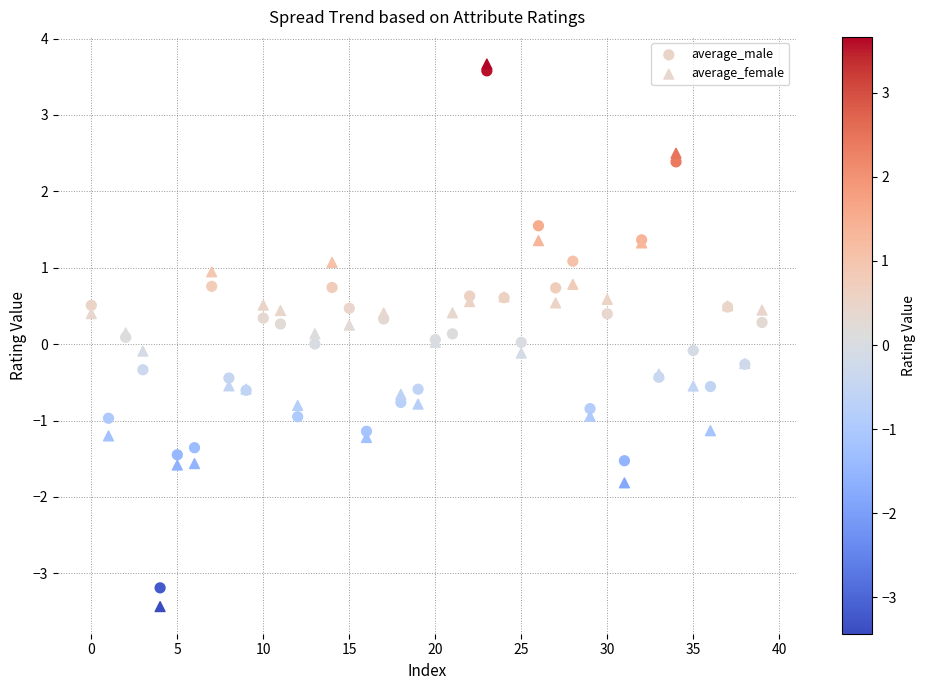

Which series has the widest spread of Y values?

average_female